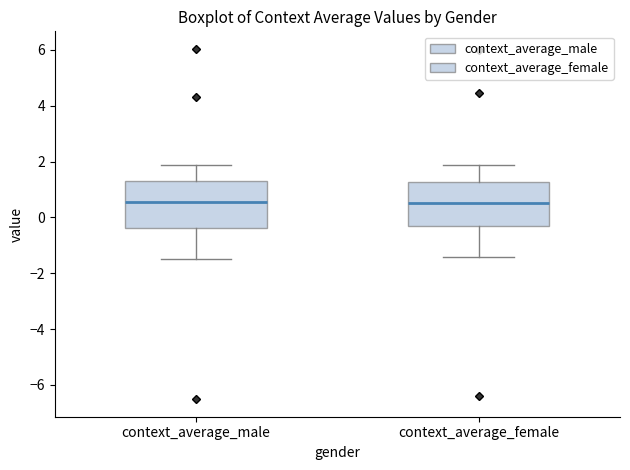

Reading left to right, transcribe this box plot: for each box, give where its median line is, the range the box spans, and where its two whiskers end, as read against the y-axis. The values are not printed on the chart, so give them approximately, as read against the axis.

context_average_male: median 0.6, box -0.4 to 1.4, whiskers -1.4 to 1.8
context_average_female: median 0.6, box -0.4 to 1.2, whiskers -1.4 to 1.8